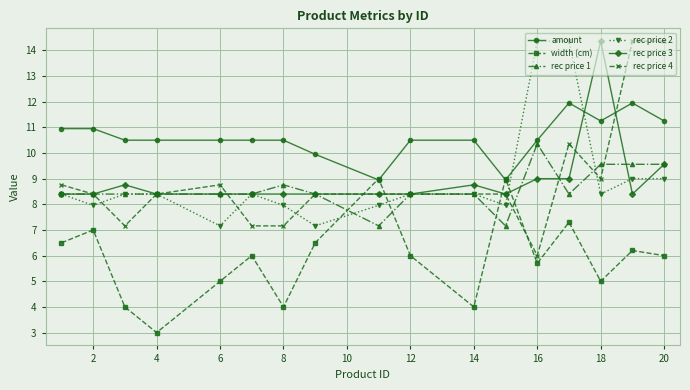

What is the value of the rec price 1 point at the 2nd from the left?

8.4